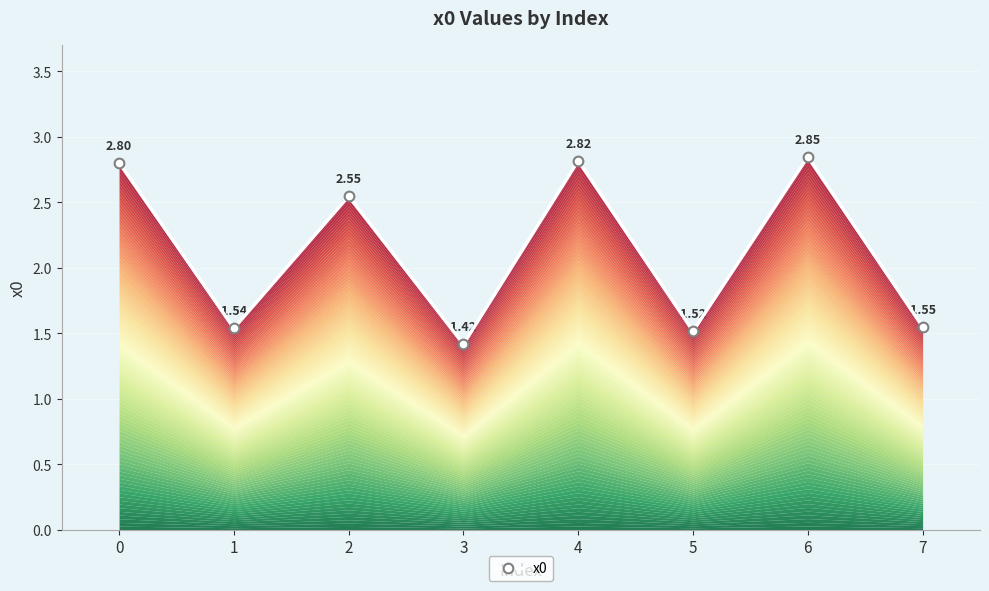

Approximately how many times larger is the value at 6 compared to 2?

1.1